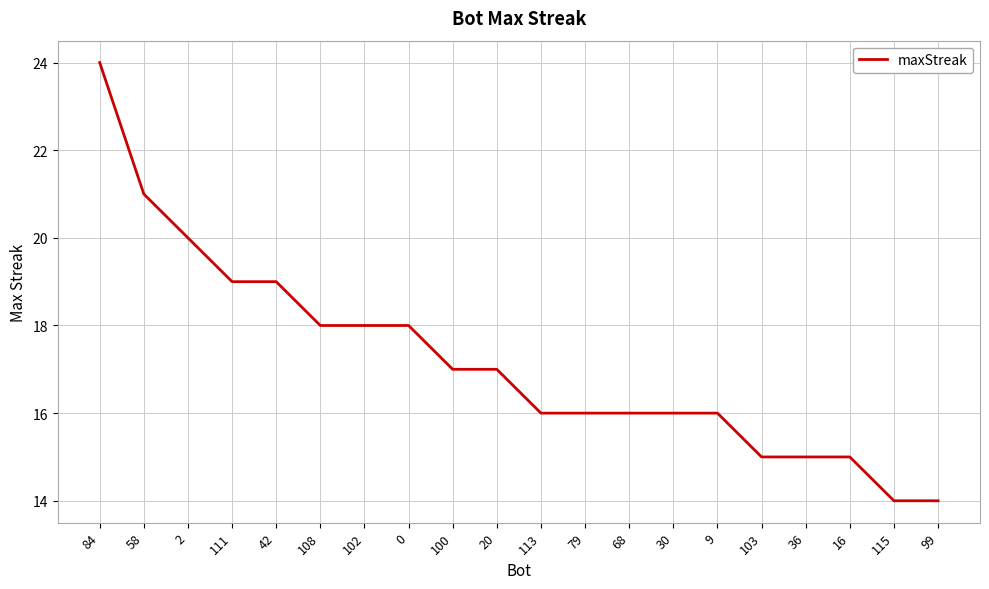

Between 68 and 100, which is larger?

100